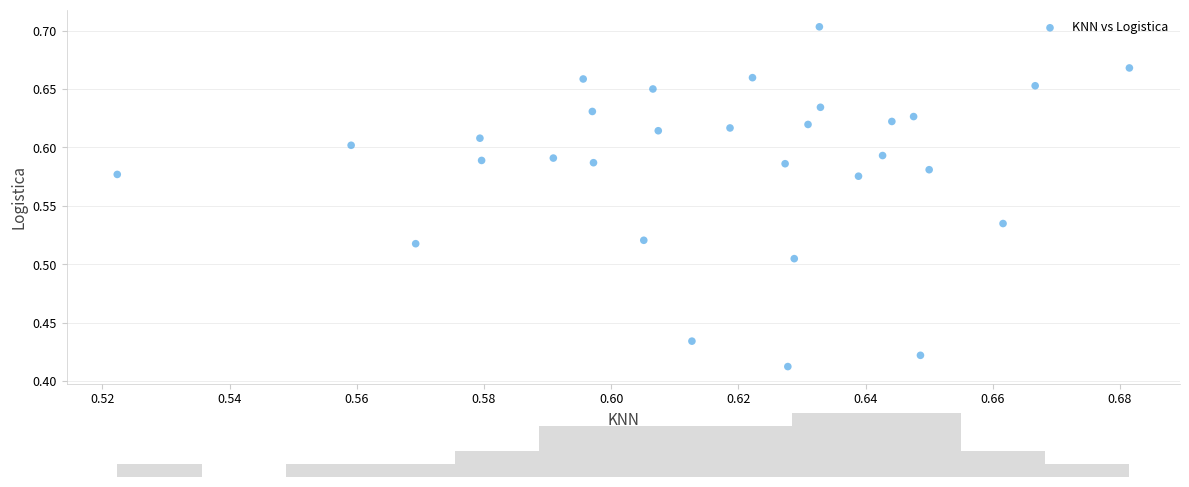

What is the range of Y values (max minus min)?

0.3